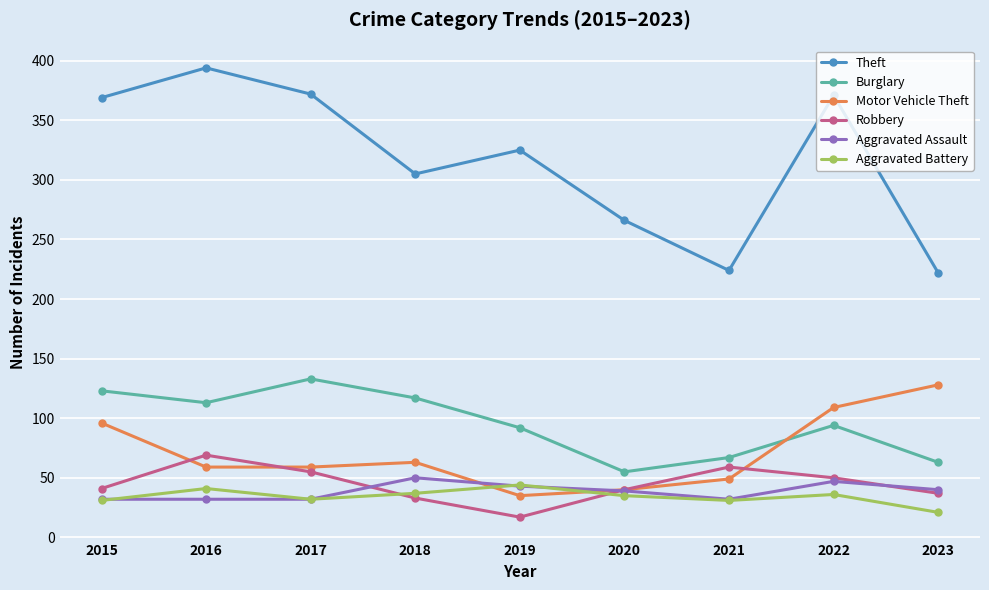

What is the lowest value of the Motor Vehicle Theft series?

35